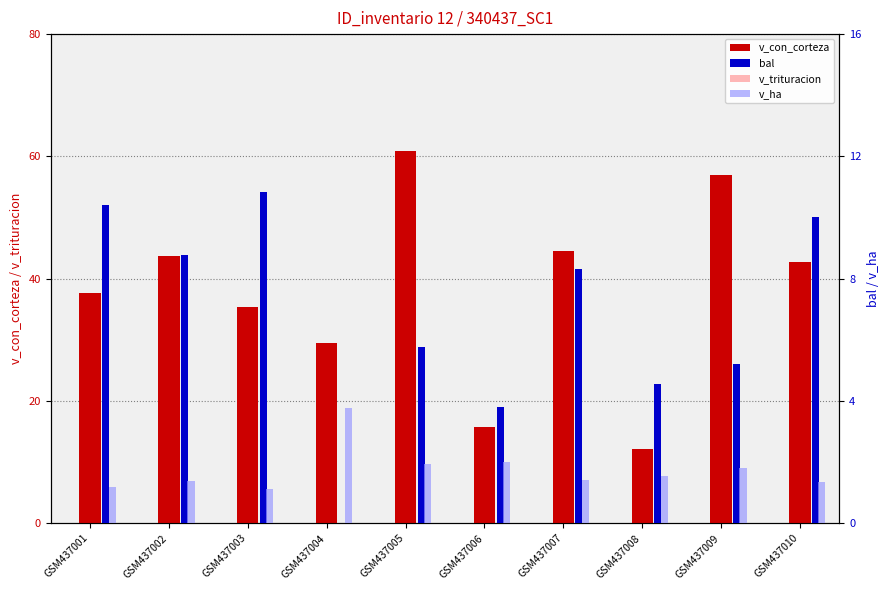

Is the value of v_trituracion at GSM437001 greater than the value of v_con_corteza at GSM437009?

No